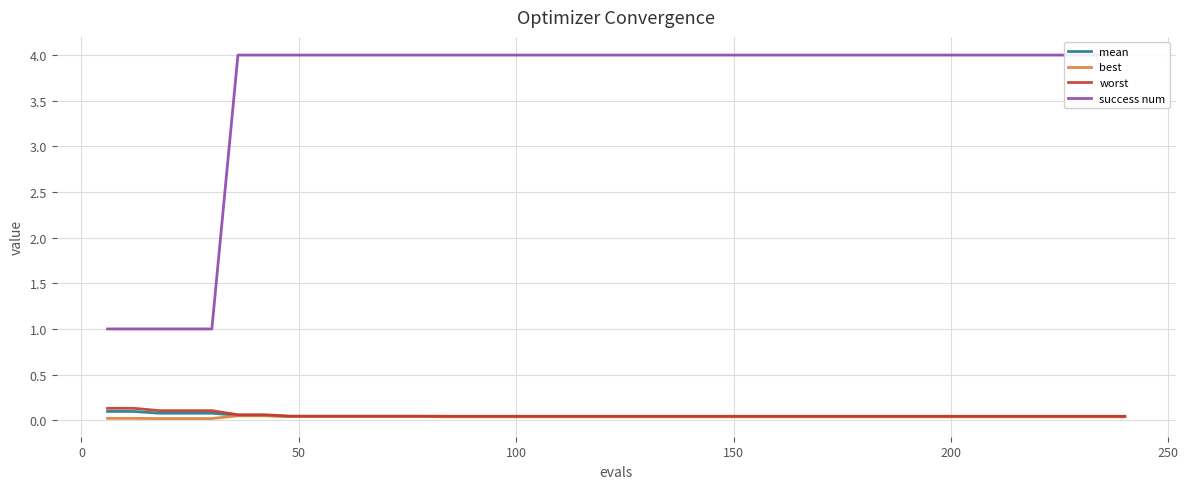

What is the greatest value displayed?

4.0